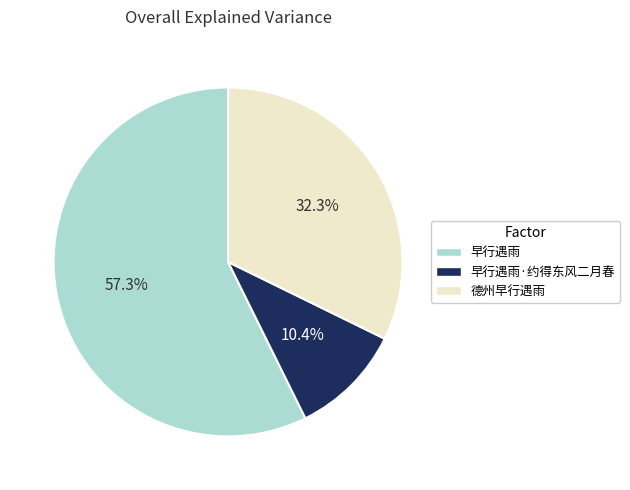

What is the largest slice in the pie chart?

早行遇雨